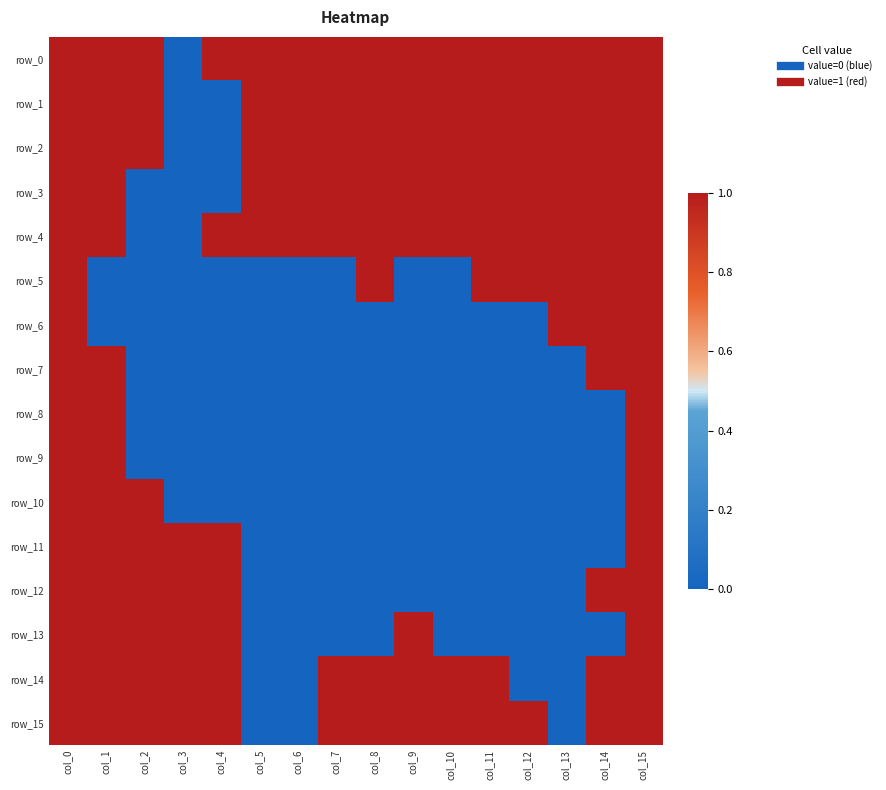

What is the difference between the highest and lowest values at col_11?

1